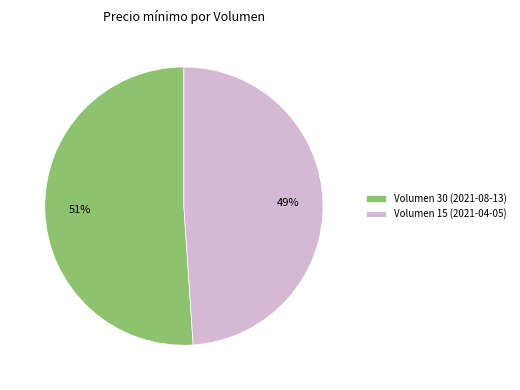

Between Volumen 15 (2021-04-05) and Volumen 30 (2021-08-13), which is larger?

Volumen 30 (2021-08-13)